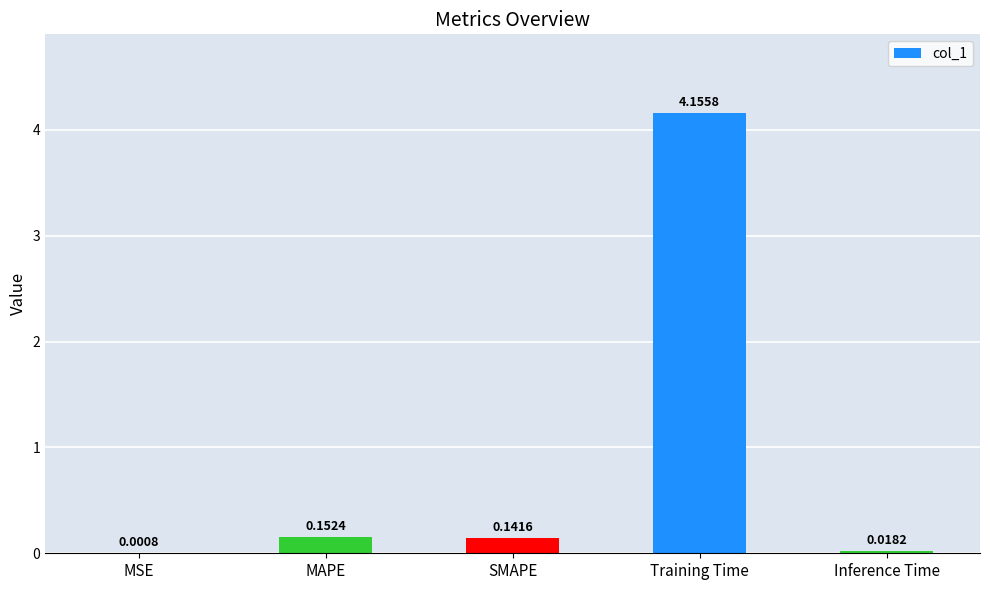

What is the sum of all values?

4.5